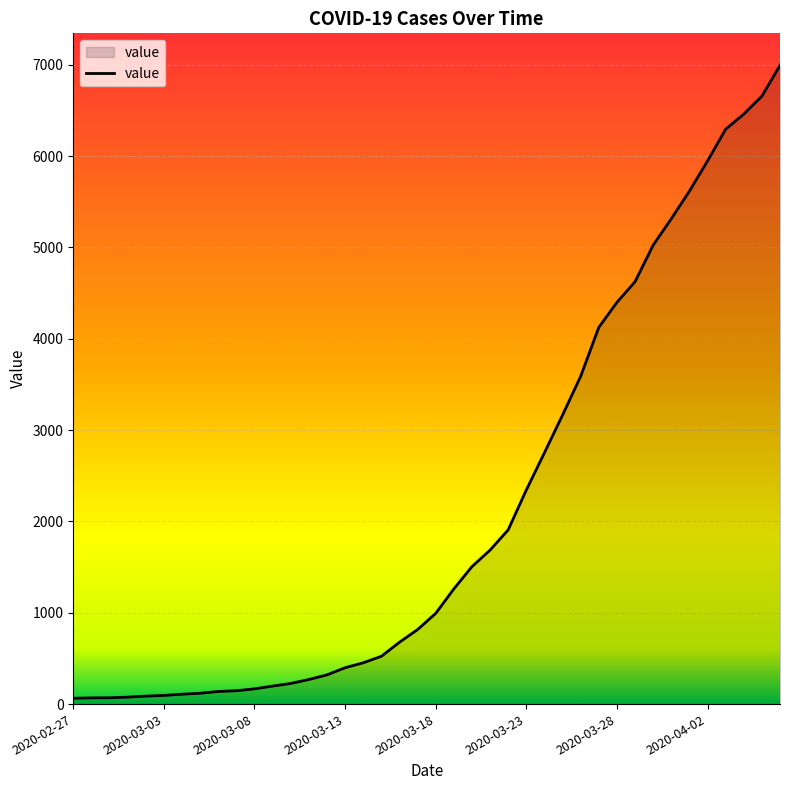

What is the greatest value displayed?

6995